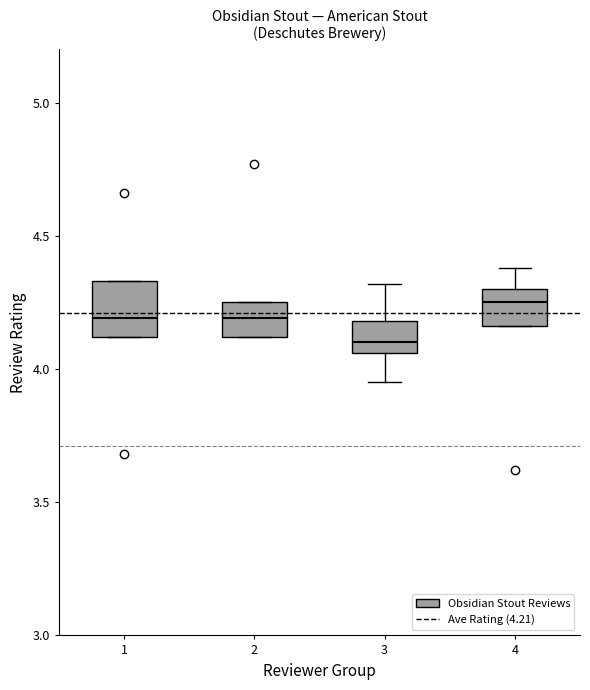

Which box is the tallest, from its lower edge to its upper edge?

1